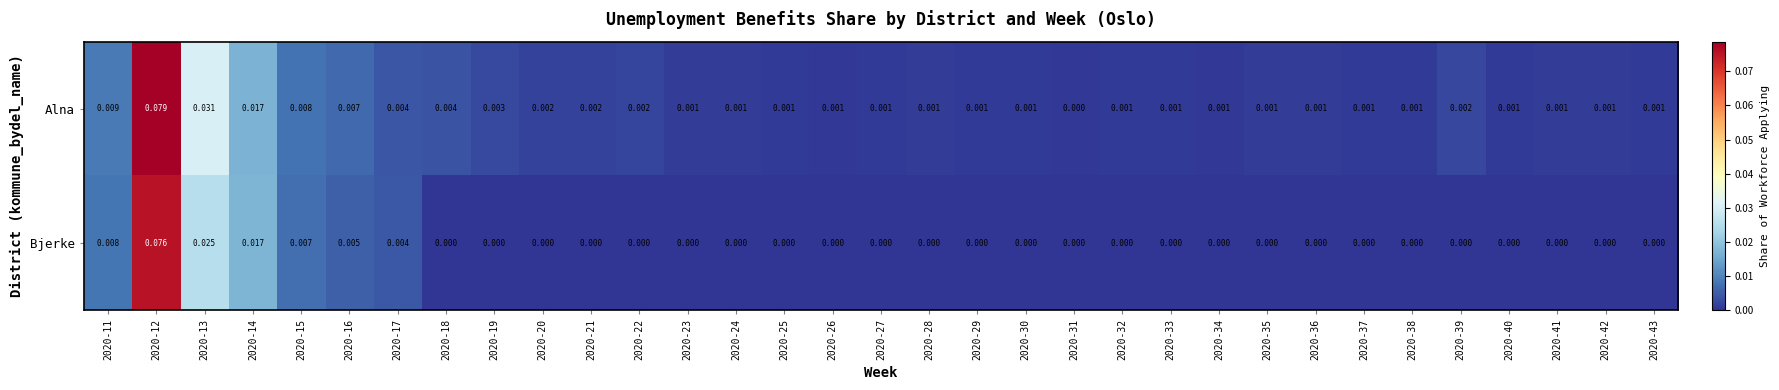

Which series has the largest range (max minus min)?

Alna